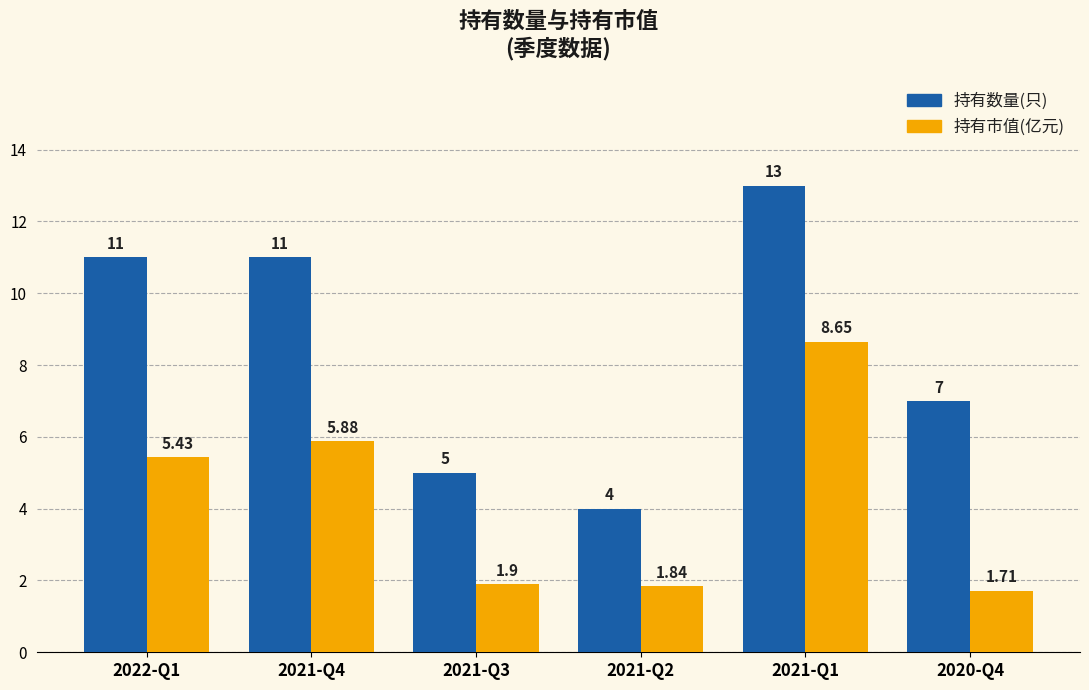

What is the average value of the 持有市值(亿元) series?

4.2